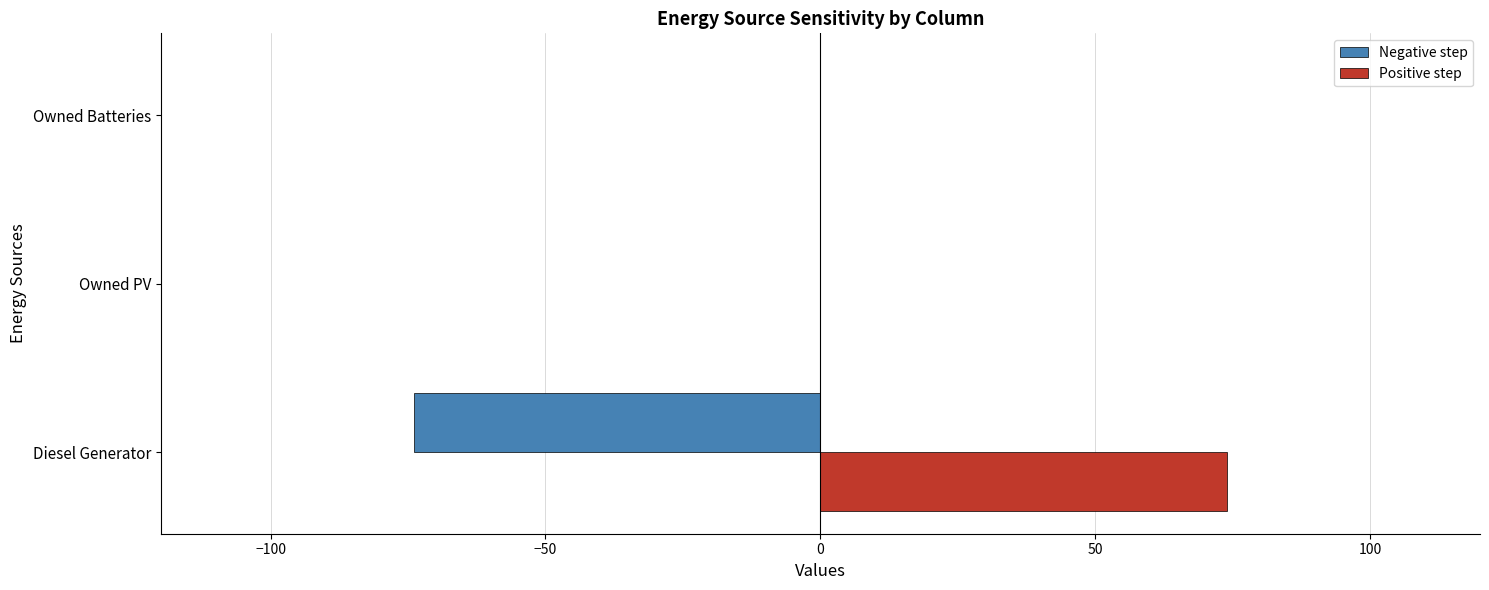

Which series has the largest total across all categories?

Positive step